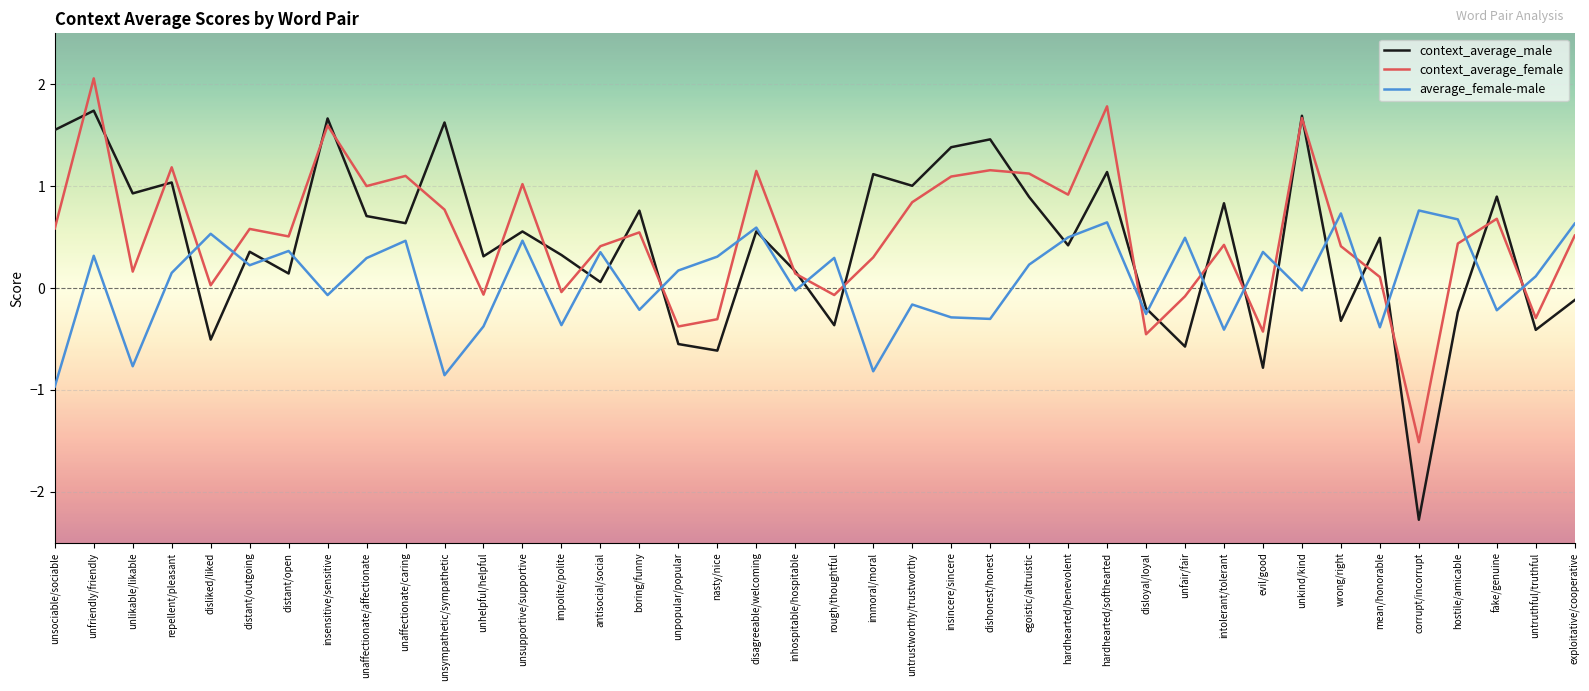

How many values in the average_female-male series are below 0?

17